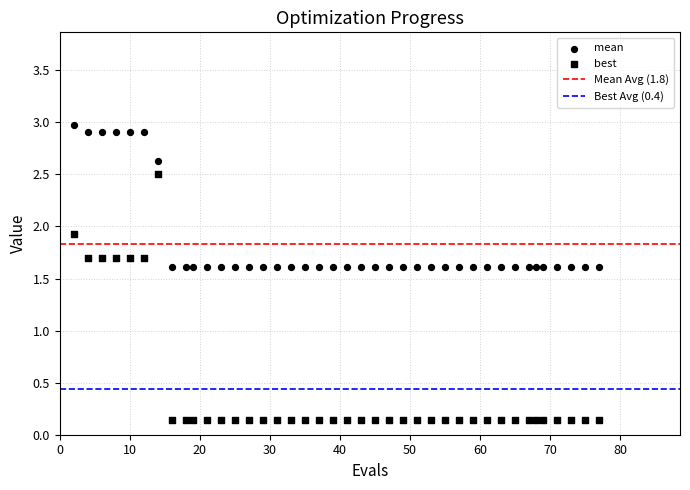

Count the number of points in this scatter plot.

80